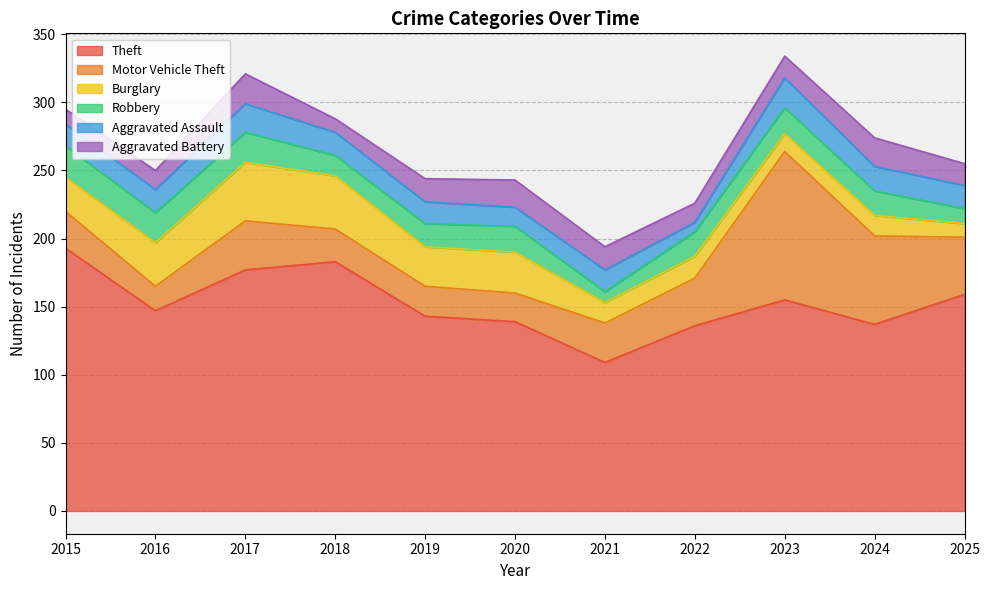

Reading left to right, extract all data points from this chart.

Theft: 193	147	177	183	143	139	109	136	155	137	159
Motor Vehicle Theft: 27	18	36	24	22	21	29	35	109	65	42
Burglary: 25	32	43	39	29	30	15	16	13	15	10
Robbery: 23	22	22	15	17	19	8	18	19	18	11
Aggravated Assault: 16	17	21	17	16	14	16	7	22	18	17
Aggravated Battery: 11	14	22	10	17	20	17	14	16	21	16